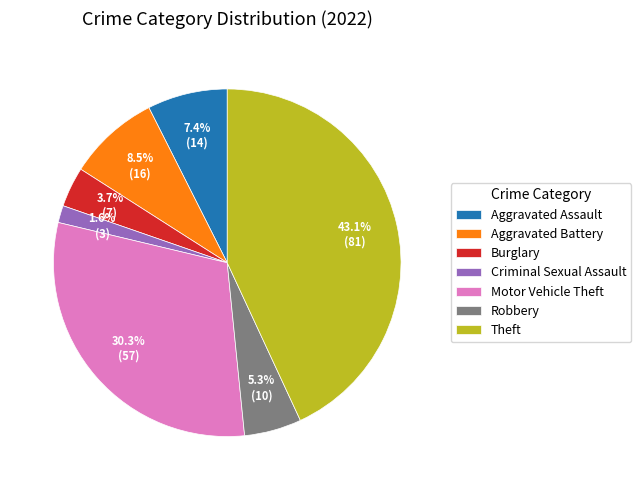

Combined, do Motor Vehicle Theft and Theft account for over 50%?

Yes